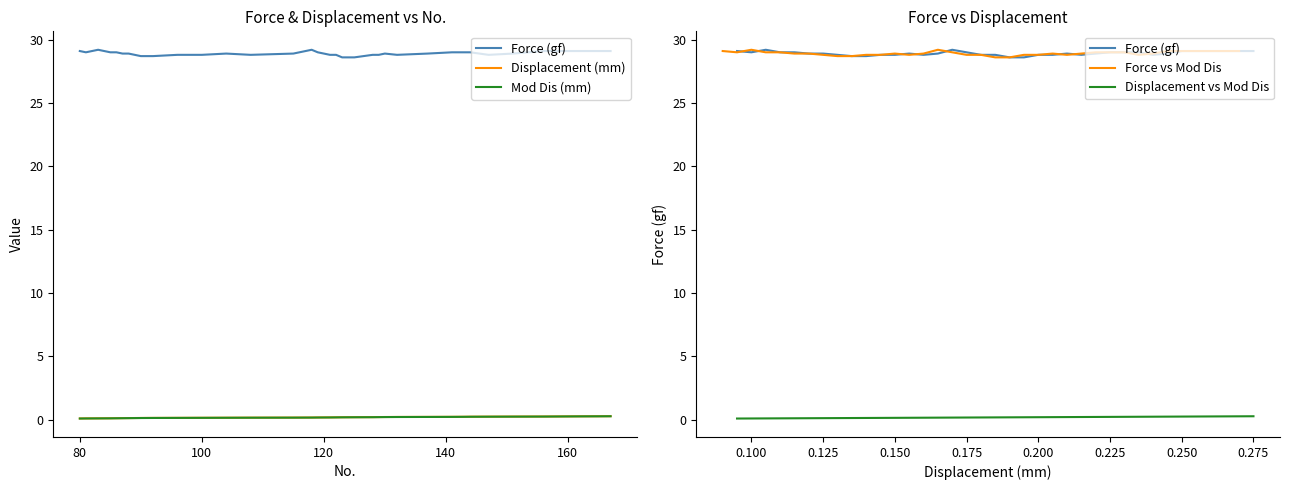

What is the lowest value of the Force vs Mod Dis series?

28.6